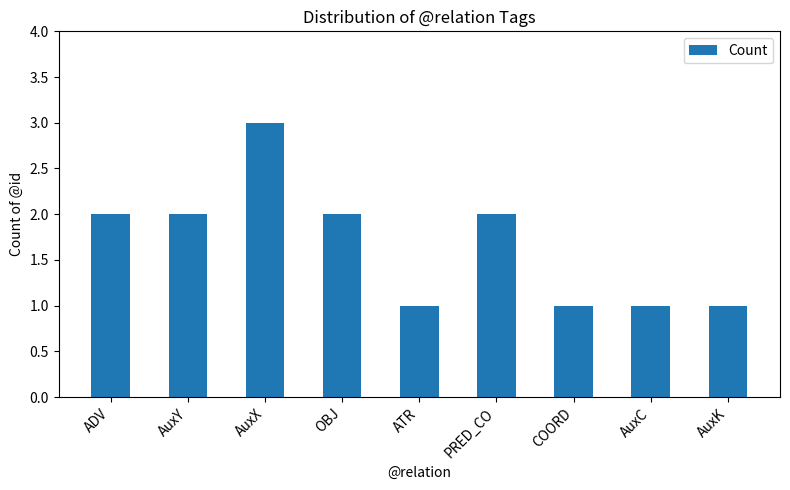

Between AuxY and ATR, which is larger?

AuxY